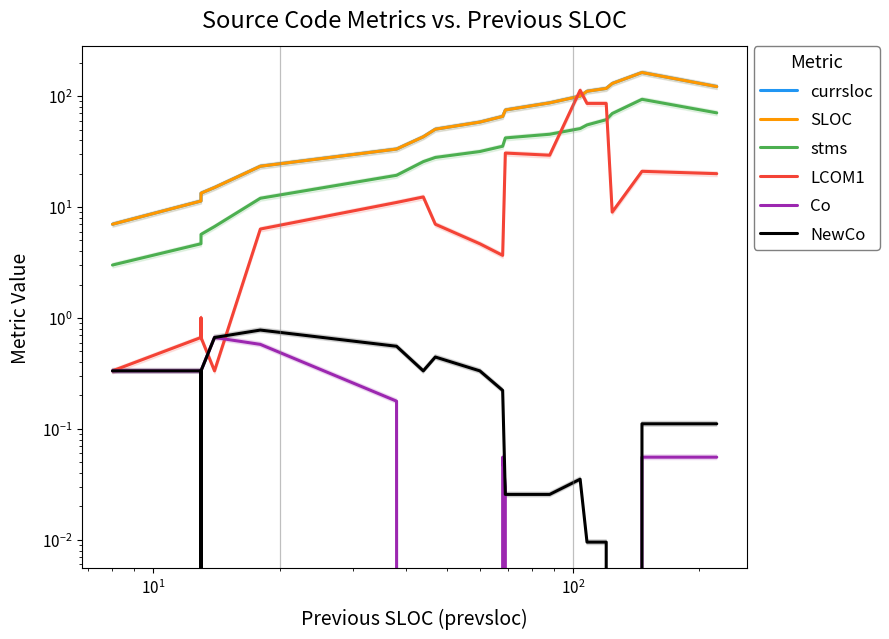

Is the value of Co at 7 greater than the value of LCOM1 at $\mathdefault{10^{3}}$?

No